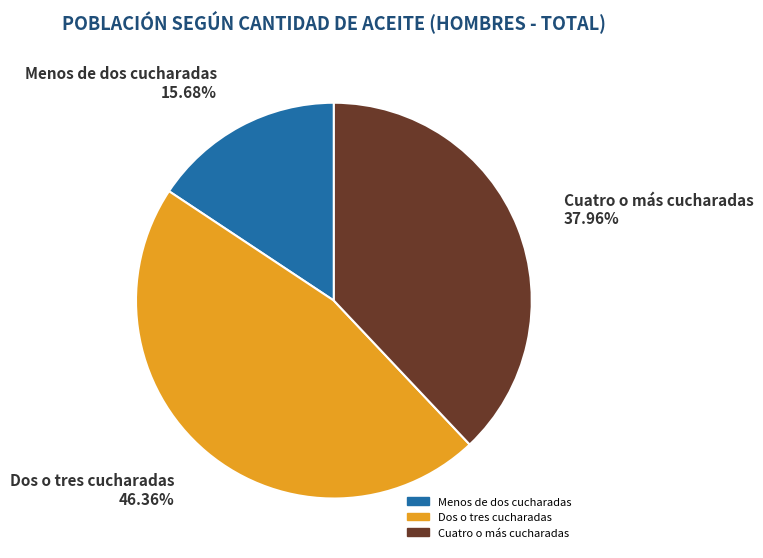

Do Dos o tres cucharadas and Cuatro o más cucharadas together represent more than half of the pie?

Yes